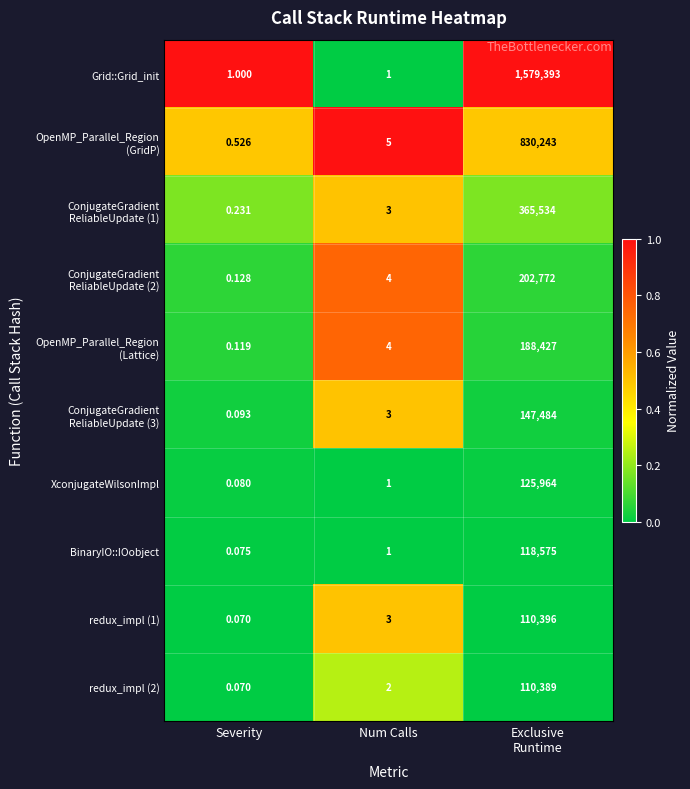

What is the difference between the highest and lowest values at Severity?

0.9